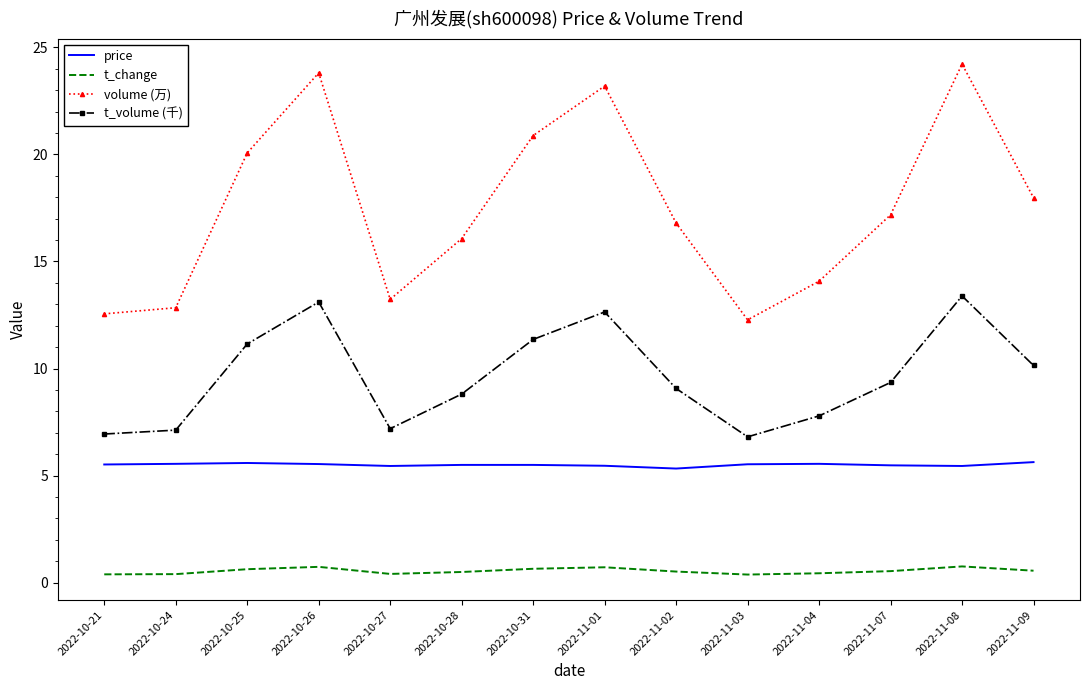

True or false: price and volume (万) cross at least once.

False